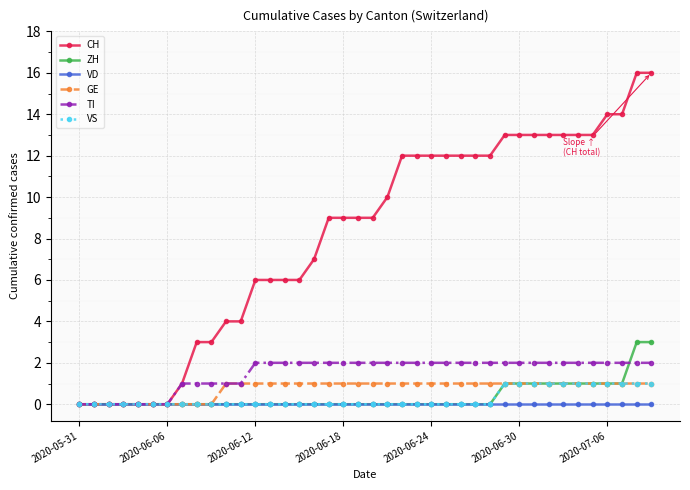

What is the maximum value shown in the chart?

16